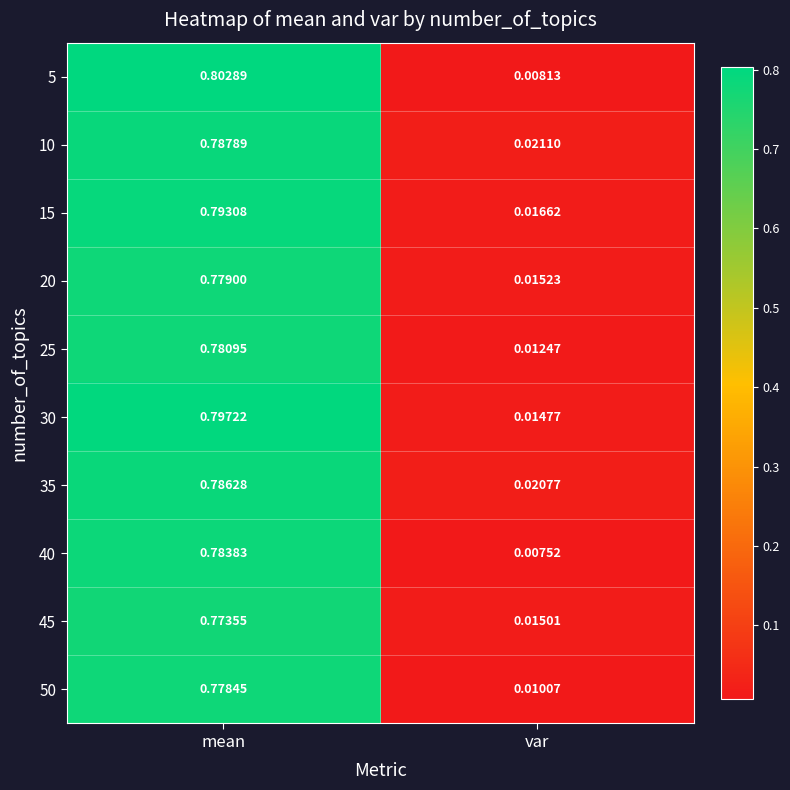

Rank the series by their maximum value, from lowest to highest.

45, 50, 20, 25, 40, 35, 10, 15, 30, 5